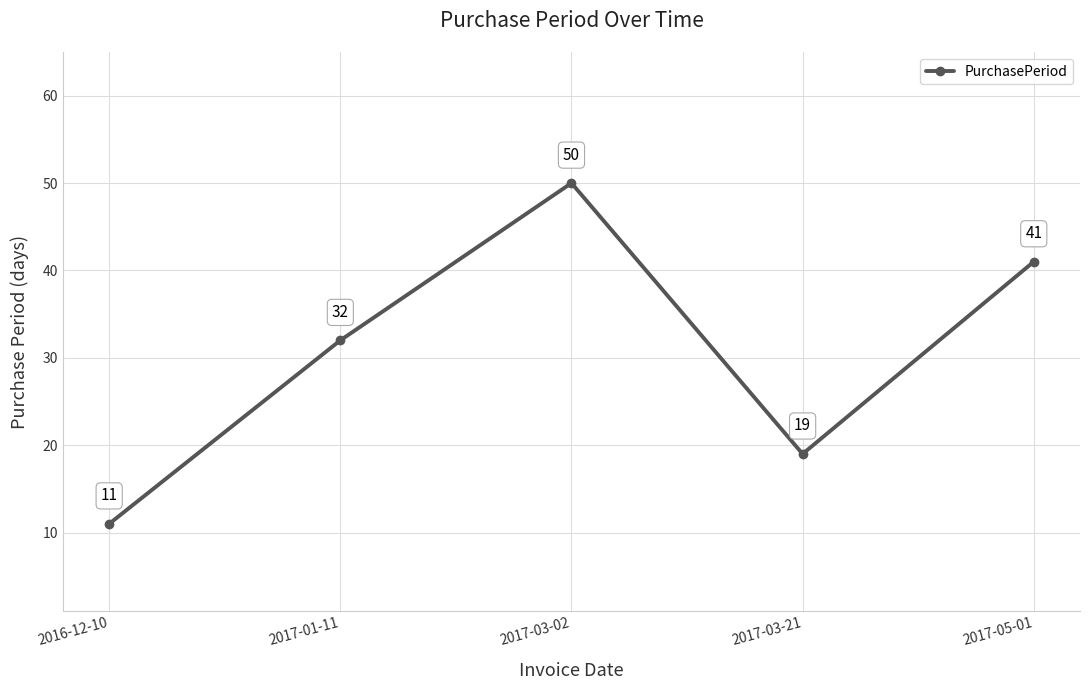

The value at 2017-01-11 is 32. True or false?

True